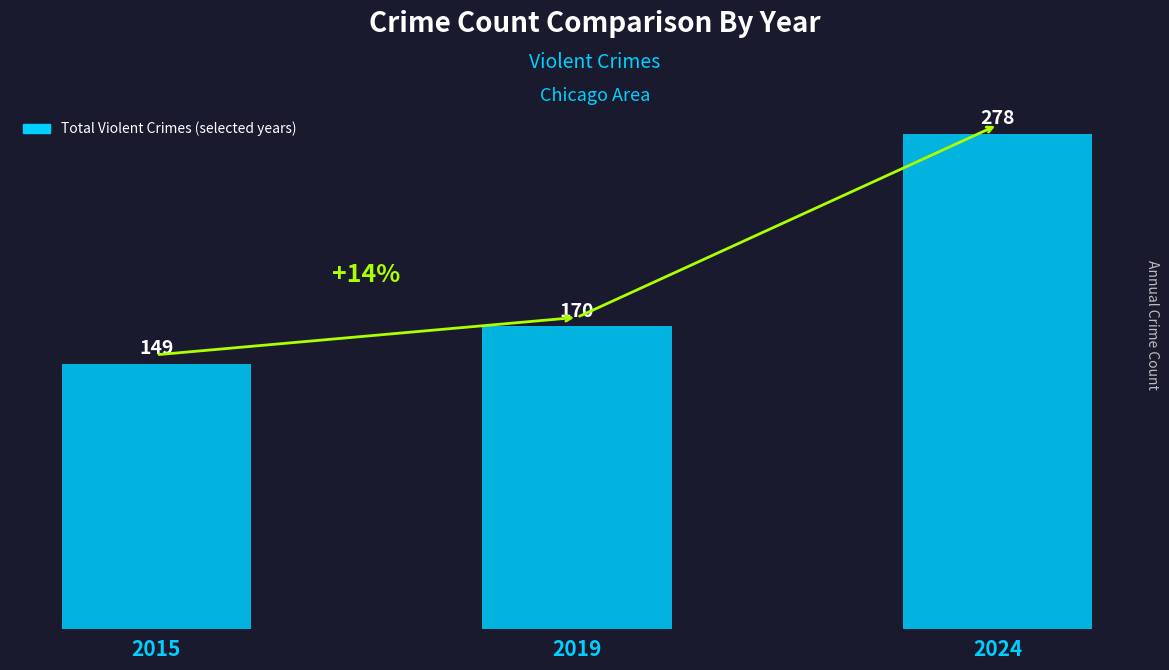

Does the chart contain any negative values?

No